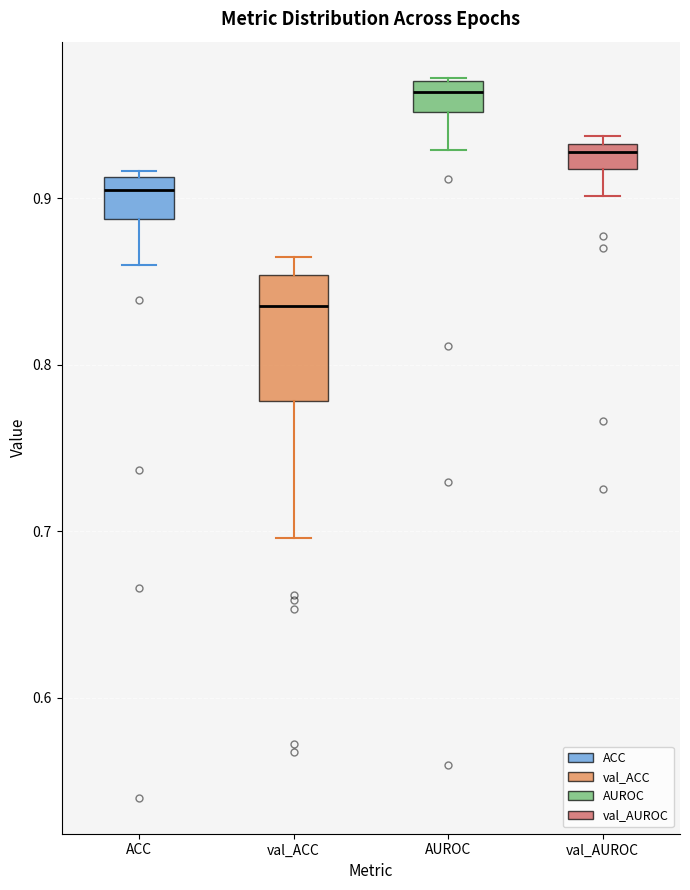

Which box has the lowest median line?

val_ACC